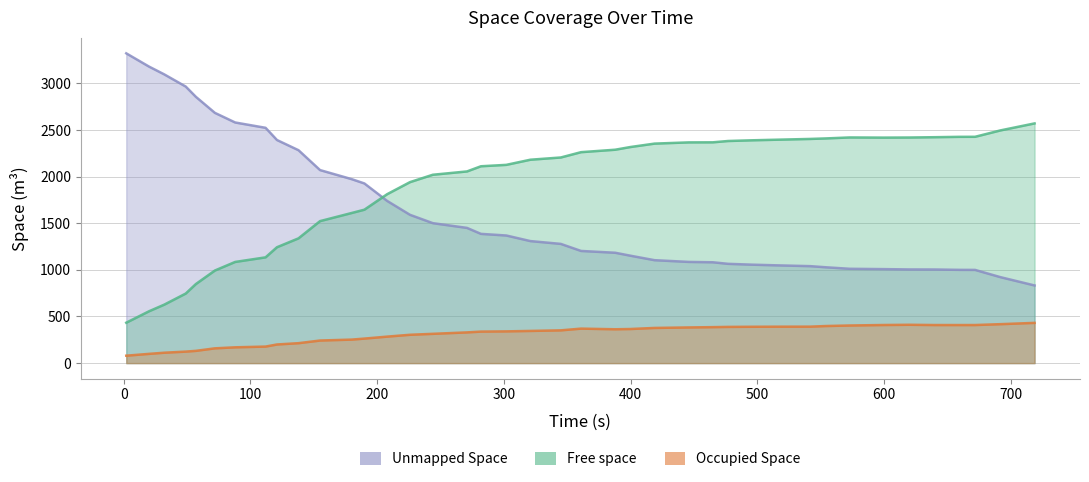

How many lines are shown in the chart?

3